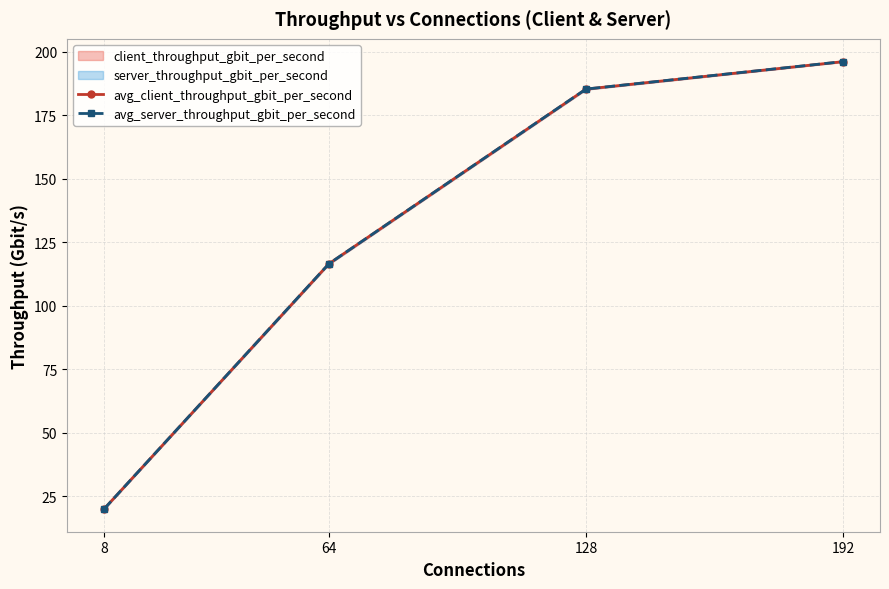

Is the value of avg_client_throughput_gbit_per_second at 192 greater than the value of avg_server_throughput_gbit_per_second at 128?

Yes